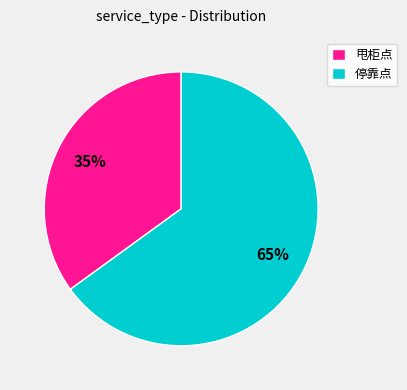

What percentage is the 甩柜点 slice, to the nearest percent?

35%